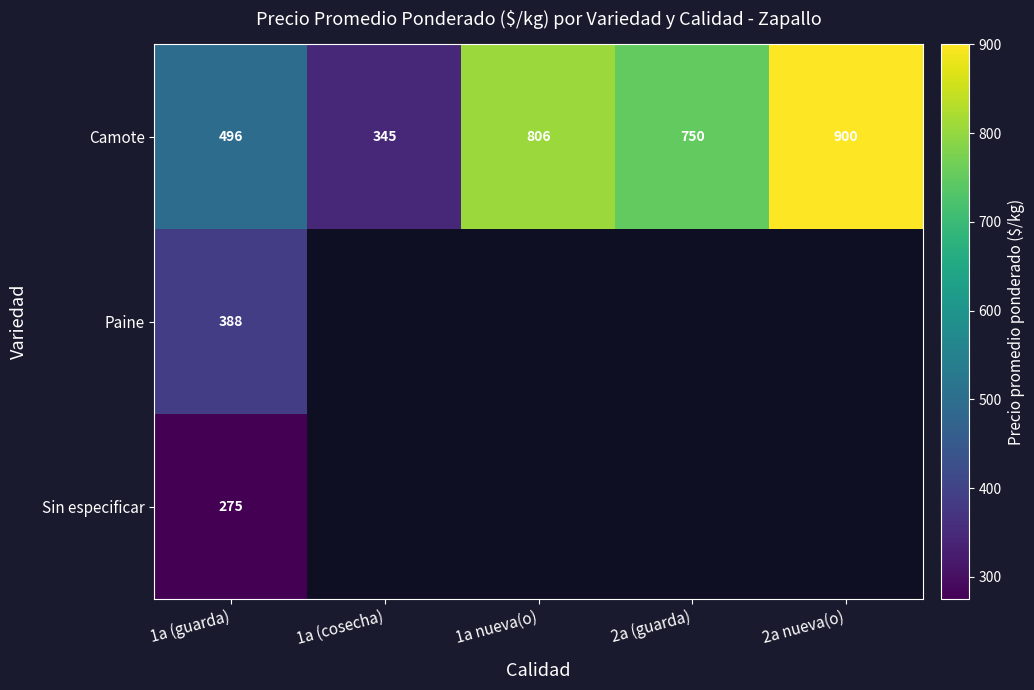

What is the greatest value displayed?

900.0